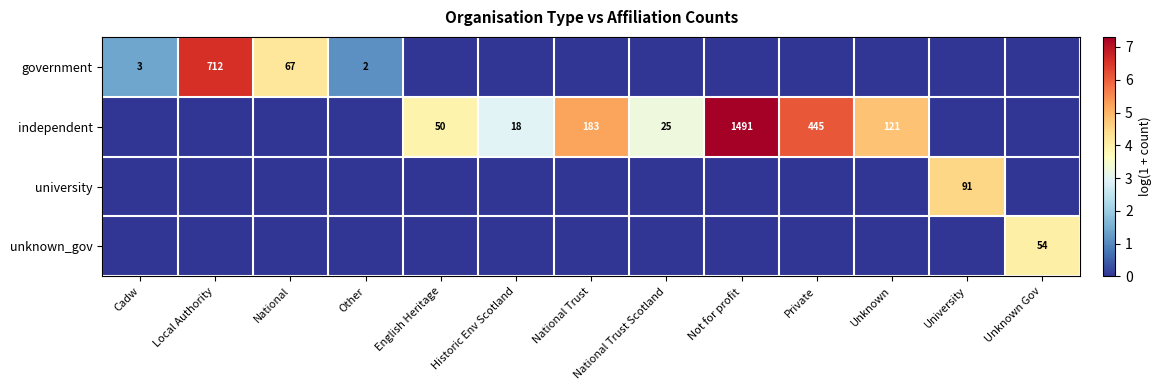

The independent series shows 464 at Not for profit. True or false?

False